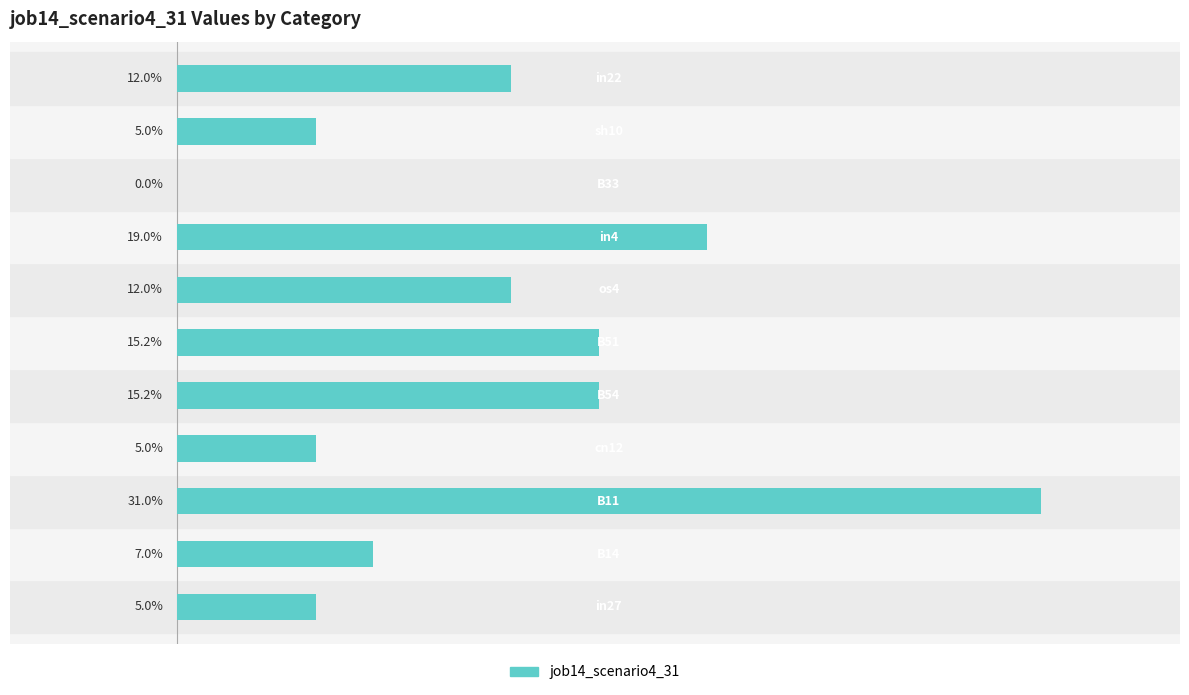

Are the bars horizontal?

Yes